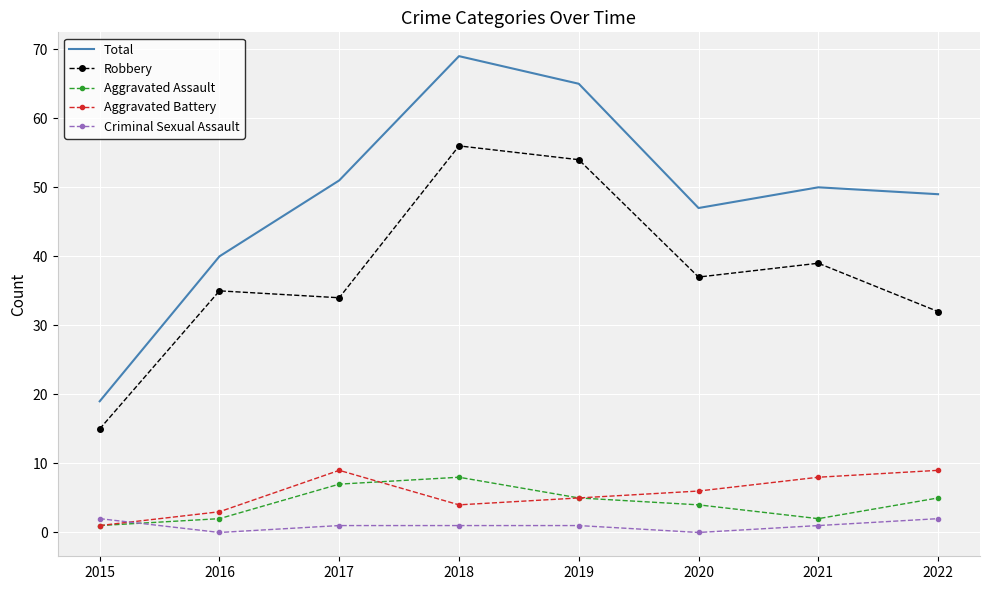

True or false: Aggravated Assault and Robbery intersect in this chart.

False